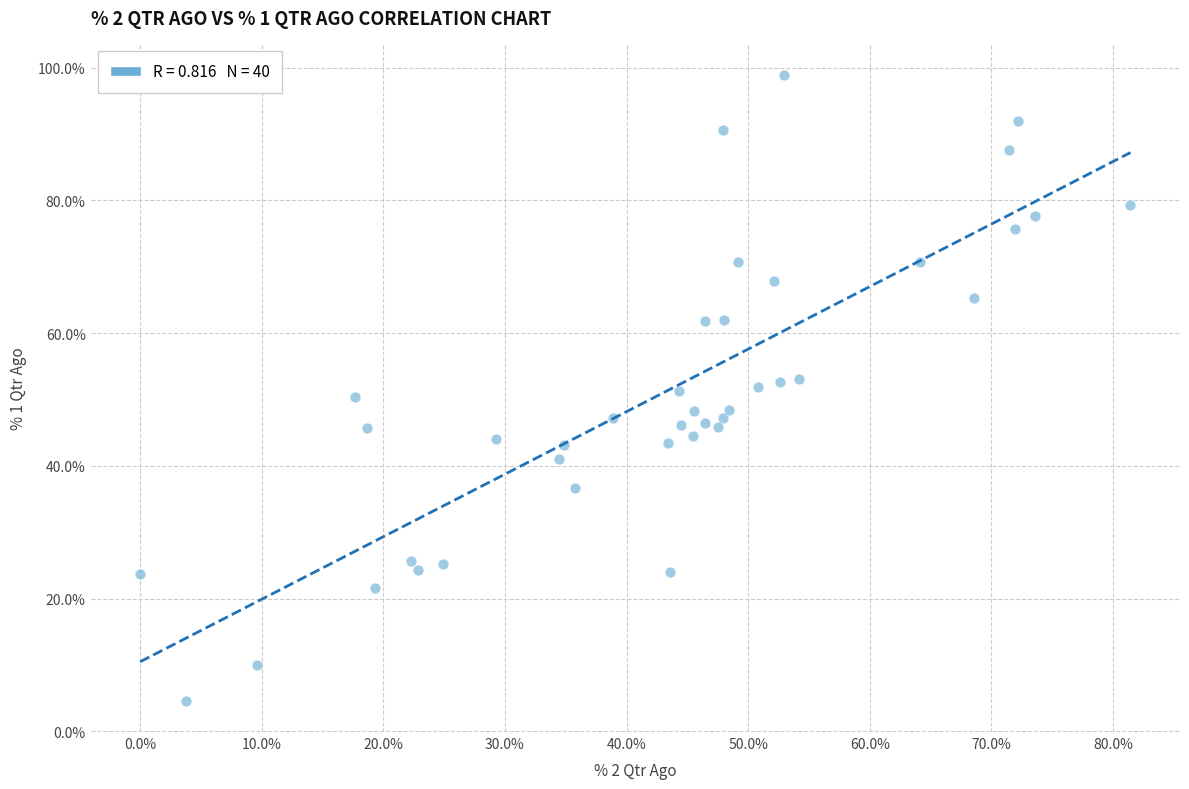

What is the range of Y values (max minus min)?

94.3